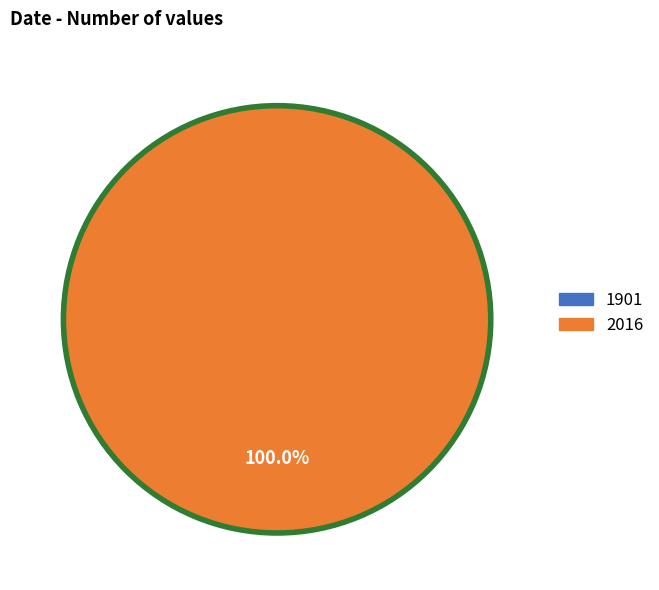

What percentage is NOT represented by 1901?

100.0%